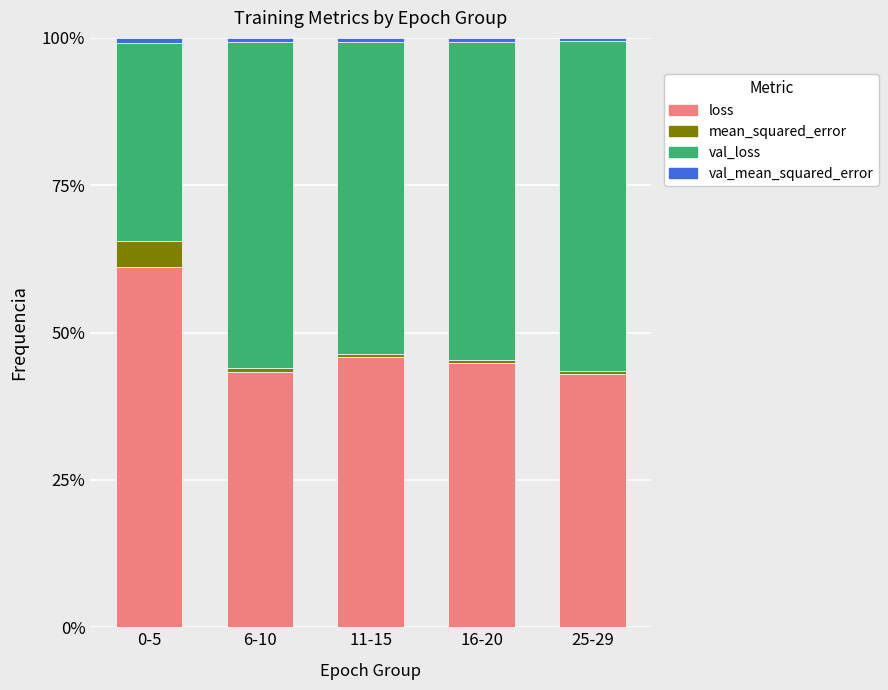

Does the chart contain stacked bars?

Yes